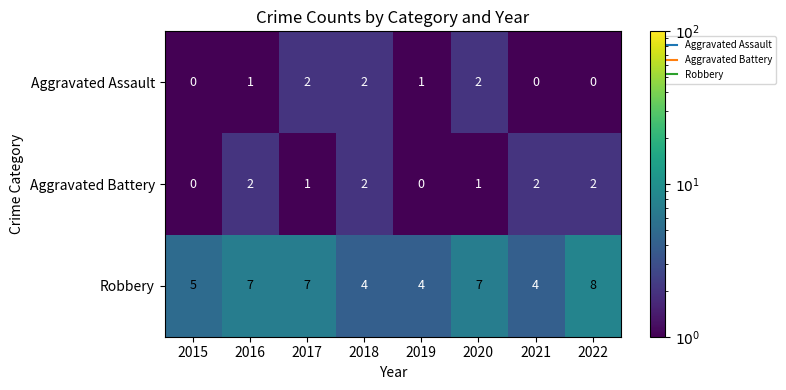

Which series has the largest range (max minus min)?

Robbery